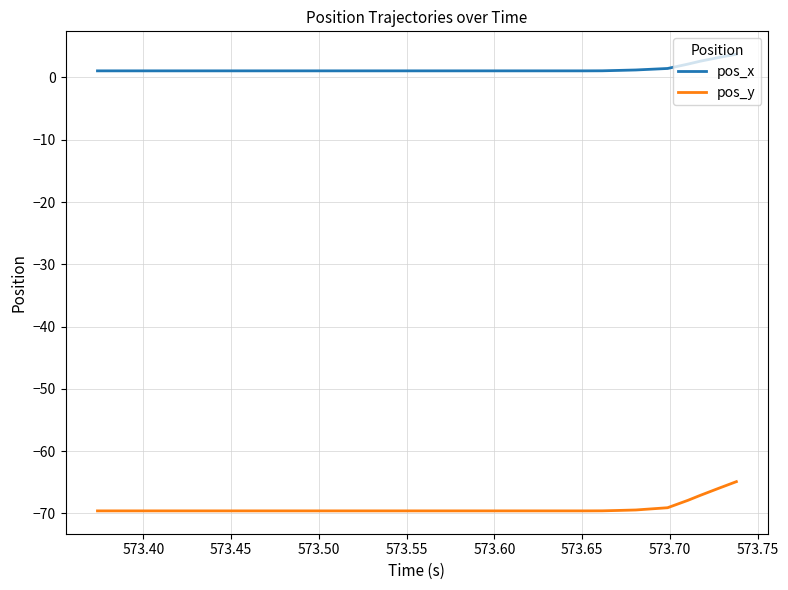

Which series has the largest total across all categories?

pos_x